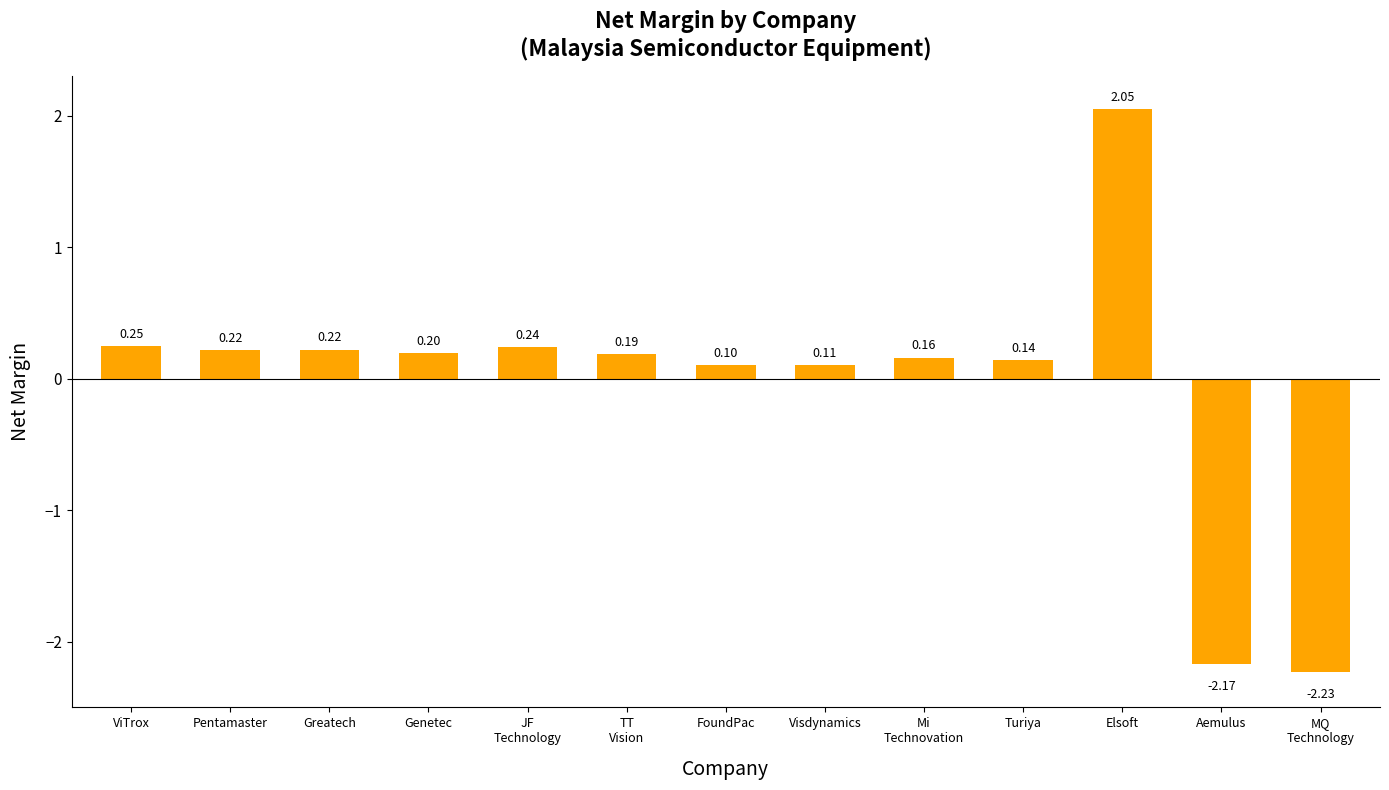

Which category has the highest value across all series?

Elsoft